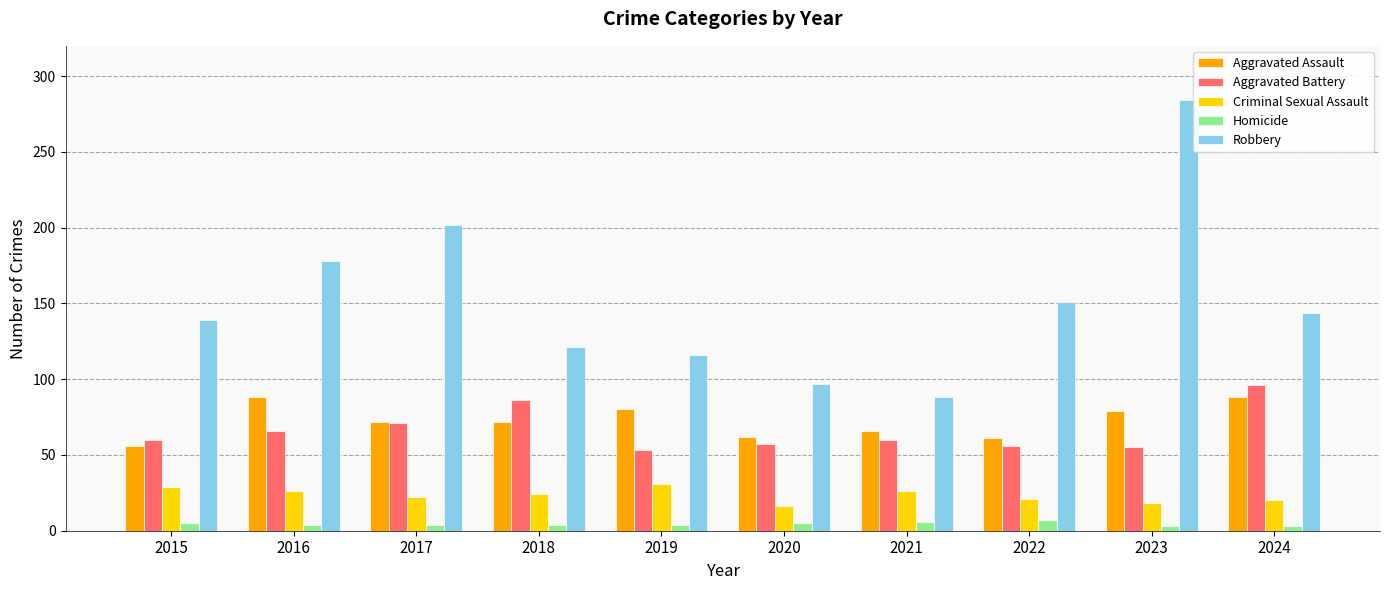

Is it true that Robbery equals 149 at 2021?

False